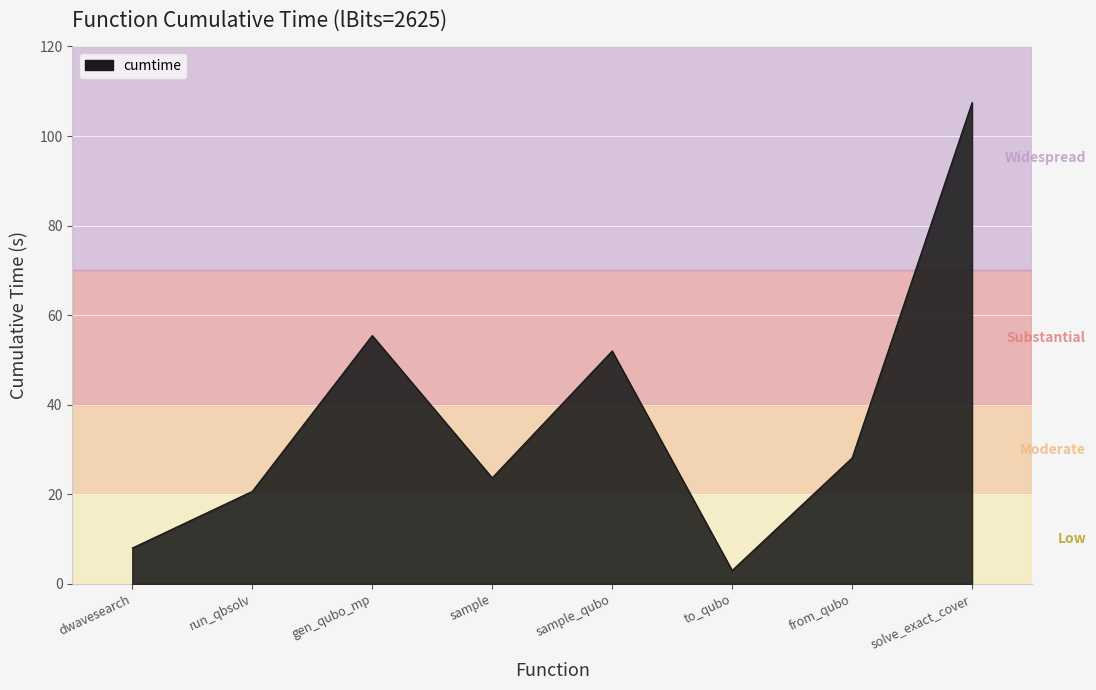

Which label corresponds to the largest value in the chart?

solve_exact_cover